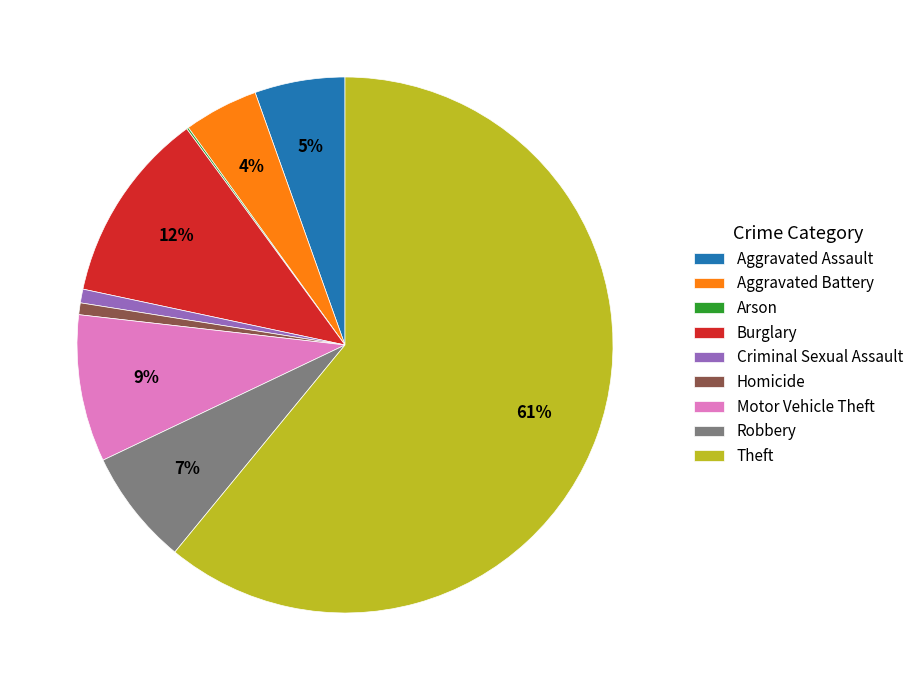

Which slice represents more than half of the pie?

Theft